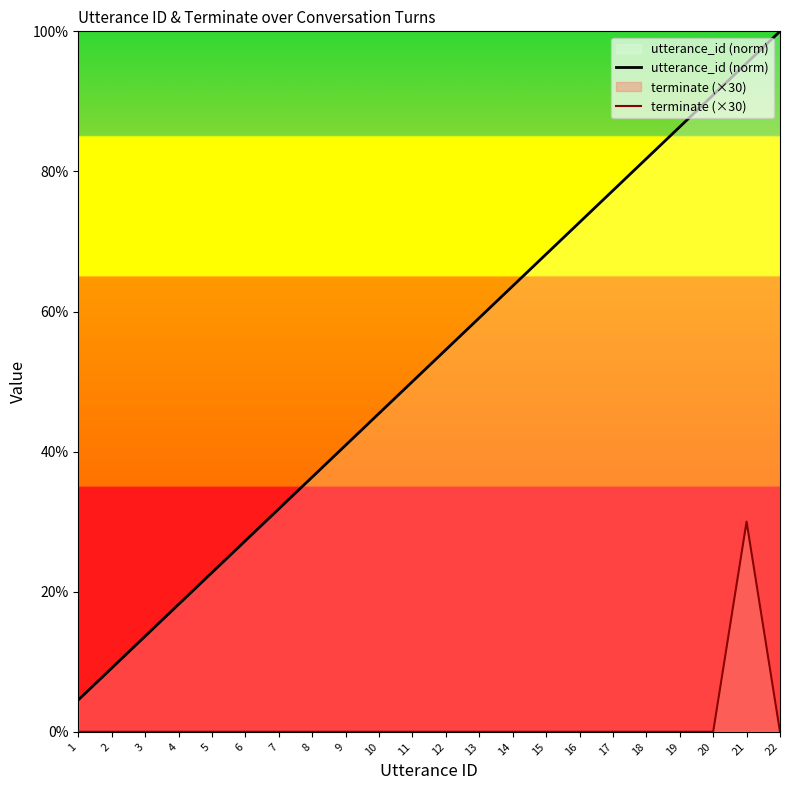

Reading left to right, list all the values displayed in this chart.

utterance_id (norm): 4.5	9.1	13.6	18.2	22.7	27.3	31.8	36.4	40.9	45.5	50.0	54.5	59.1	63.6	68.2	72.7	77.3	81.8	86.4	90.9	95.5	100.0
terminate (×30): 0.0	0.0	0.0	0.0	0.0	0.0	0.0	0.0	0.0	0.0	0.0	0.0	0.0	0.0	0.0	0.0	0.0	0.0	0.0	0.0	30.0	0.0